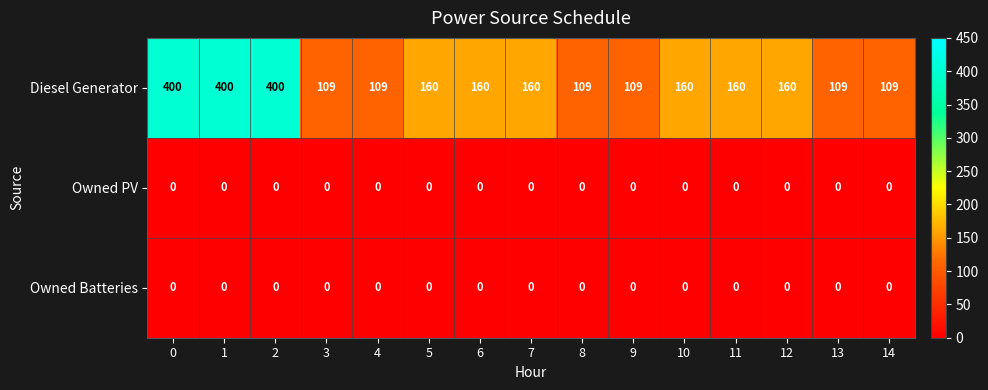

True or false: Diesel Generator has a value of 67 at 13.

False